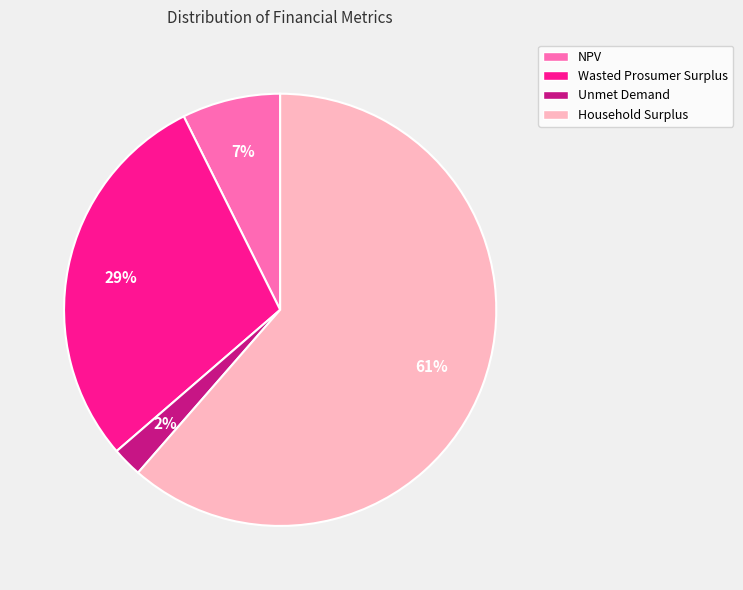

To the nearest percent, what is the average slice percentage?

25%